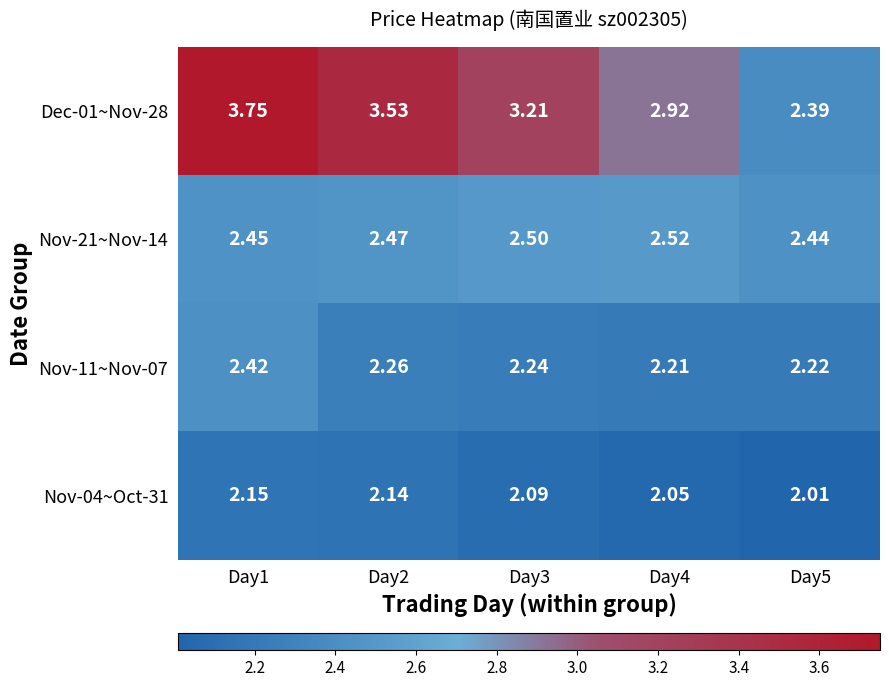

List the series in order of their peak value, lowest first.

Nov-04~Oct-31, Nov-11~Nov-07, Nov-21~Nov-14, Dec-01~Nov-28